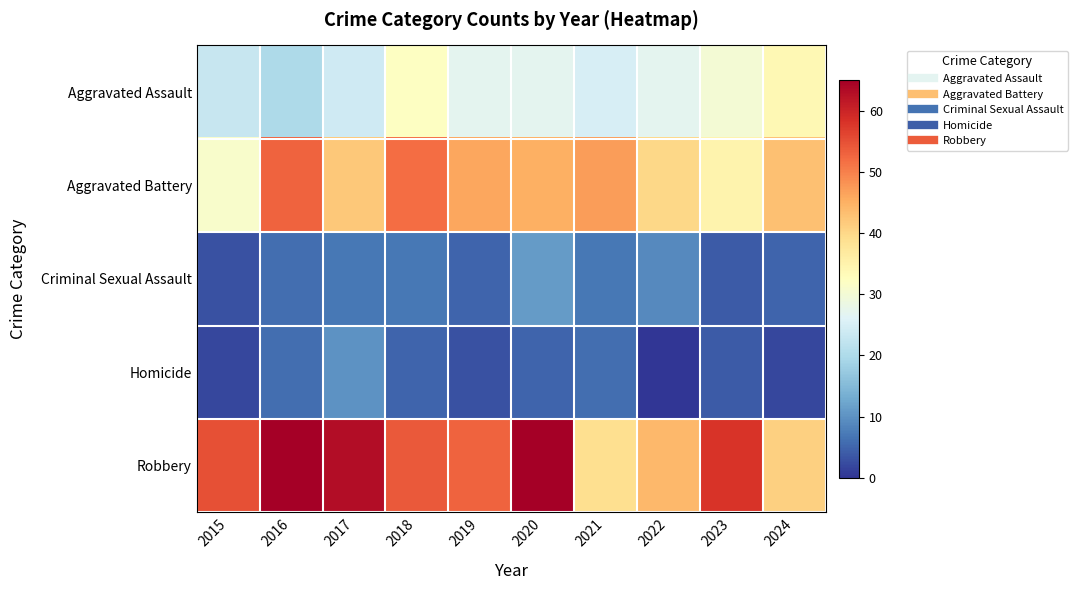

Reading left to right, what are all the values shown in this chart?

Aggravated Assault: 2015=23	2016=20	2017=24	2018=32	2019=27	2020=27	2021=25	2022=27	2023=30	2024=34
Aggravated Battery: 2015=31	2016=53	2017=42	2018=52	2019=46	2020=45	2021=47	2022=40	2023=35	2024=43
Criminal Sexual Assault: 2015=3	2016=6	2017=7	2018=7	2019=5	2020=11	2021=7	2022=9	2023=4	2024=5
Homicide: 2015=2	2016=6	2017=10	2018=5	2019=3	2020=5	2021=6	2022=0	2023=4	2024=2
Robbery: 2015=55	2016=65	2017=63	2018=54	2019=53	2020=65	2021=39	2022=44	2023=58	2024=41